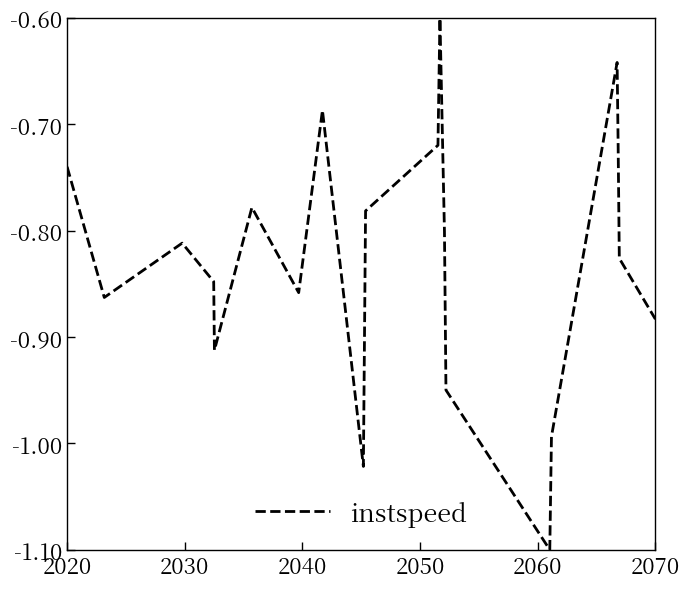

What is the difference between the maximum and minimum values?

0.5